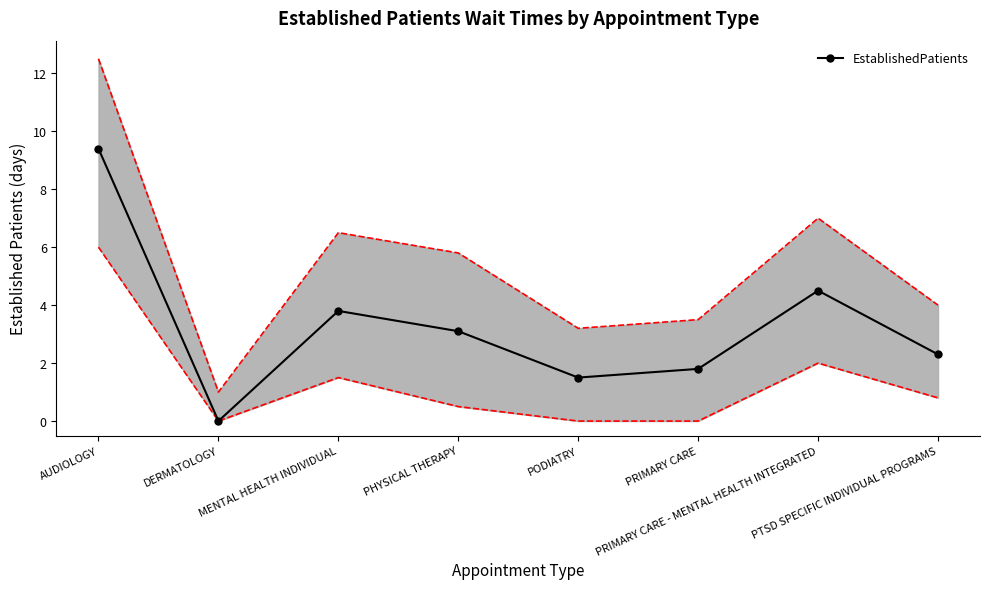

Reading left to right, list all the values displayed in this chart.

9.4	0.0	3.8	3.1	1.5	1.8	4.5	2.3